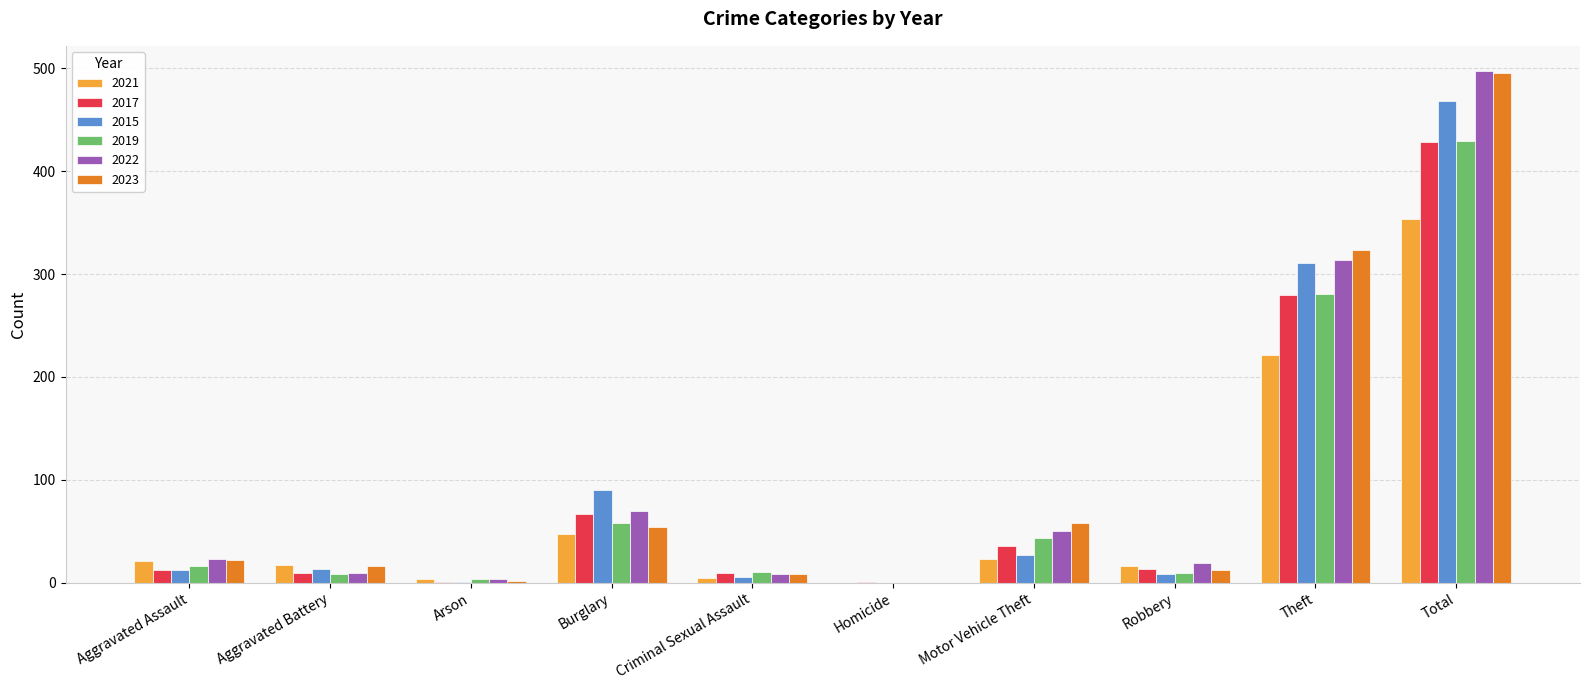

Is the value of 2017 at Burglary greater than the value of 2023 at Total?

No